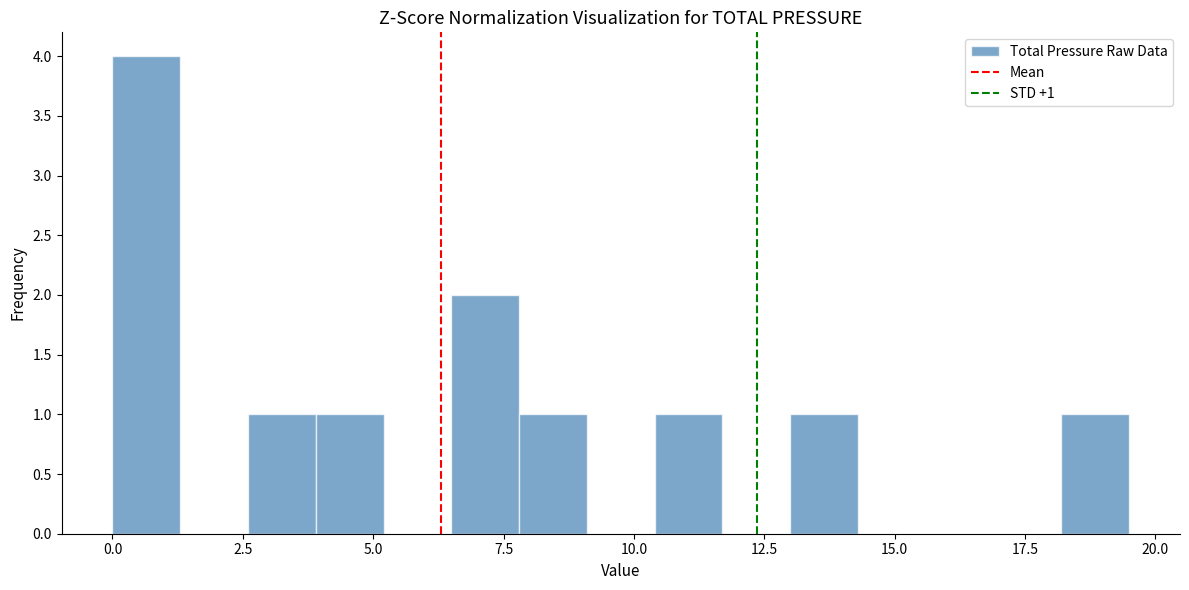

Read against the x-axis, roughly where is the centre of the tallest bar?

0.5